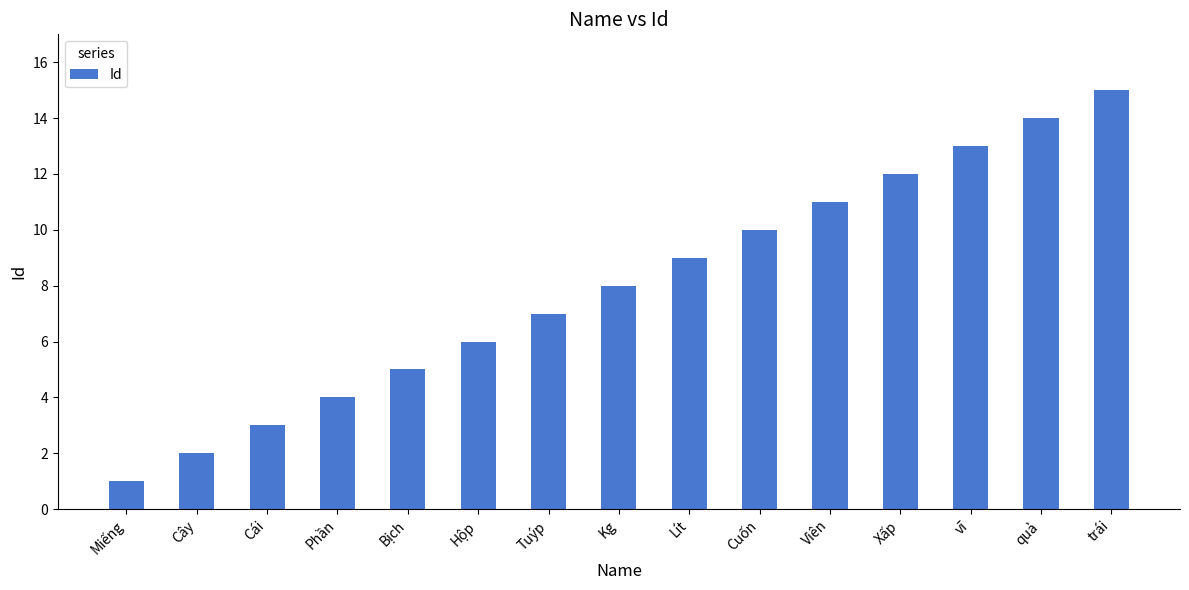

What is the sum of all values?

120